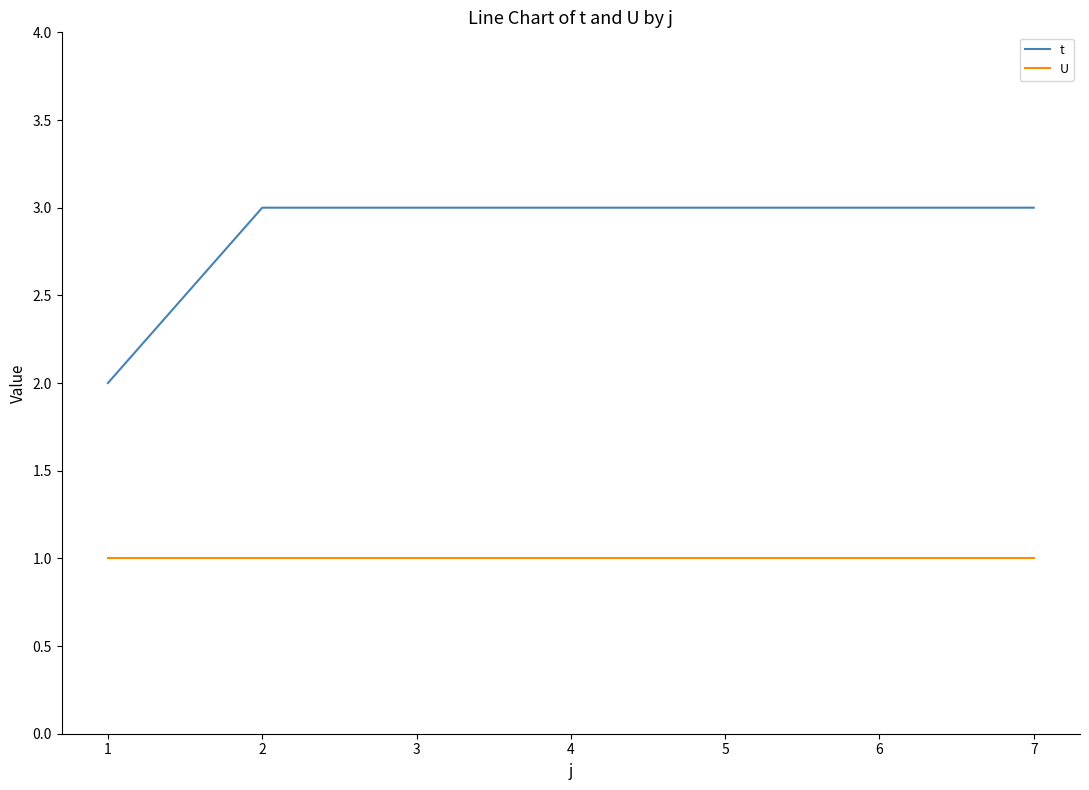

True or false: t and U cross at least once.

False